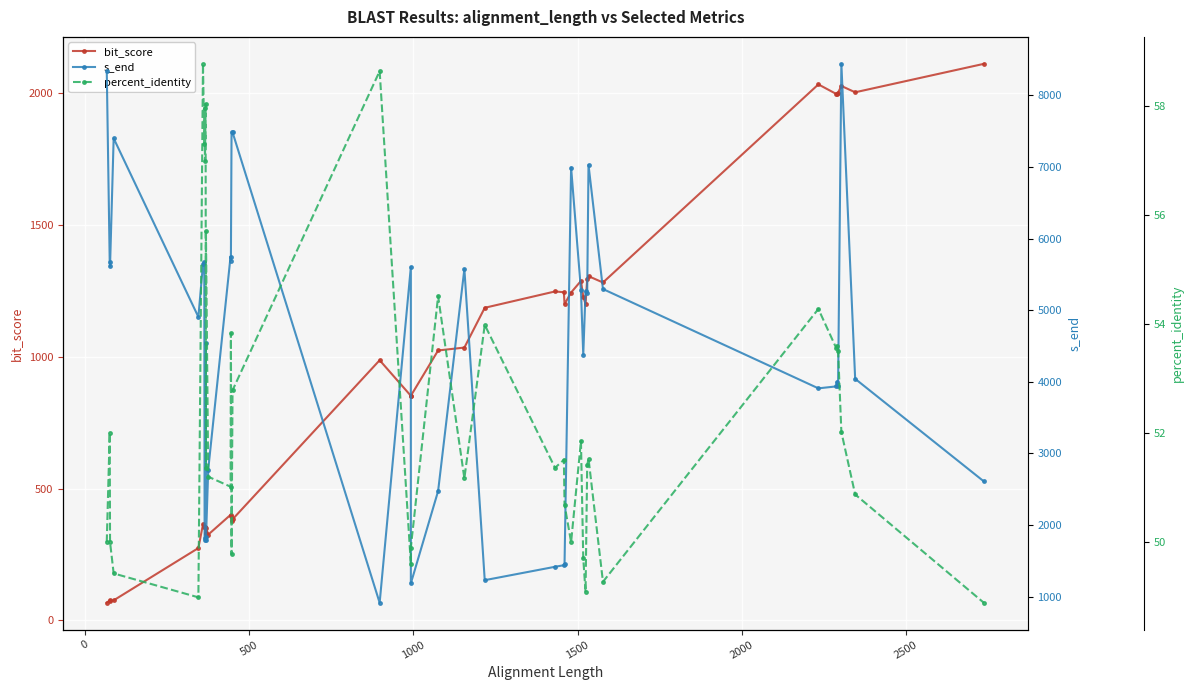

How many interior local peaks does the s_end series have?

12